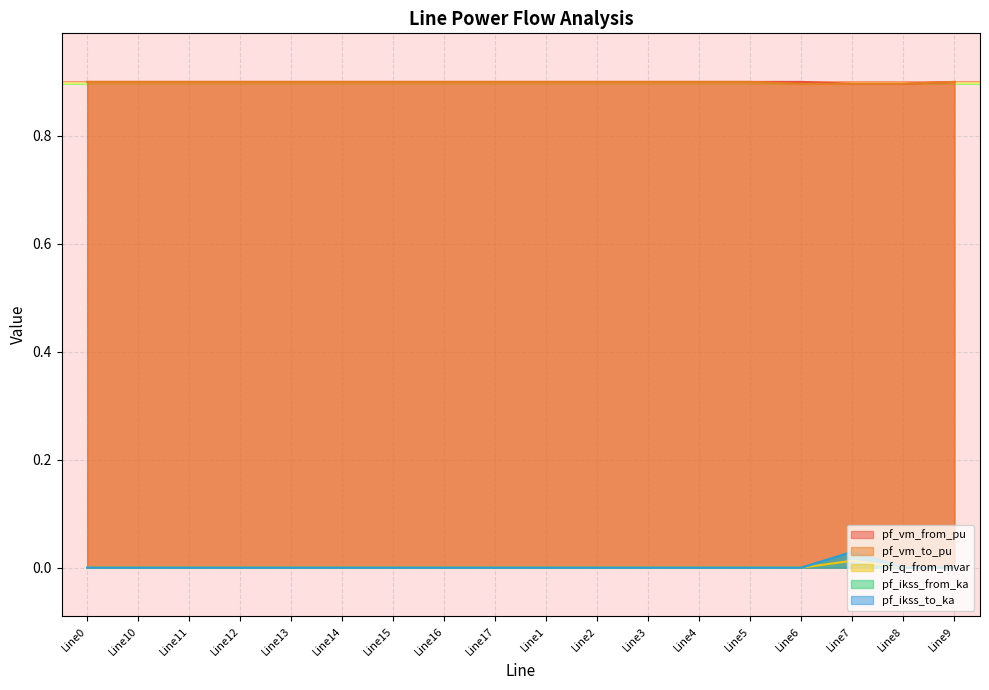

True or false: pf_ikss_to_ka and pf_vm_to_pu cross at least once.

False